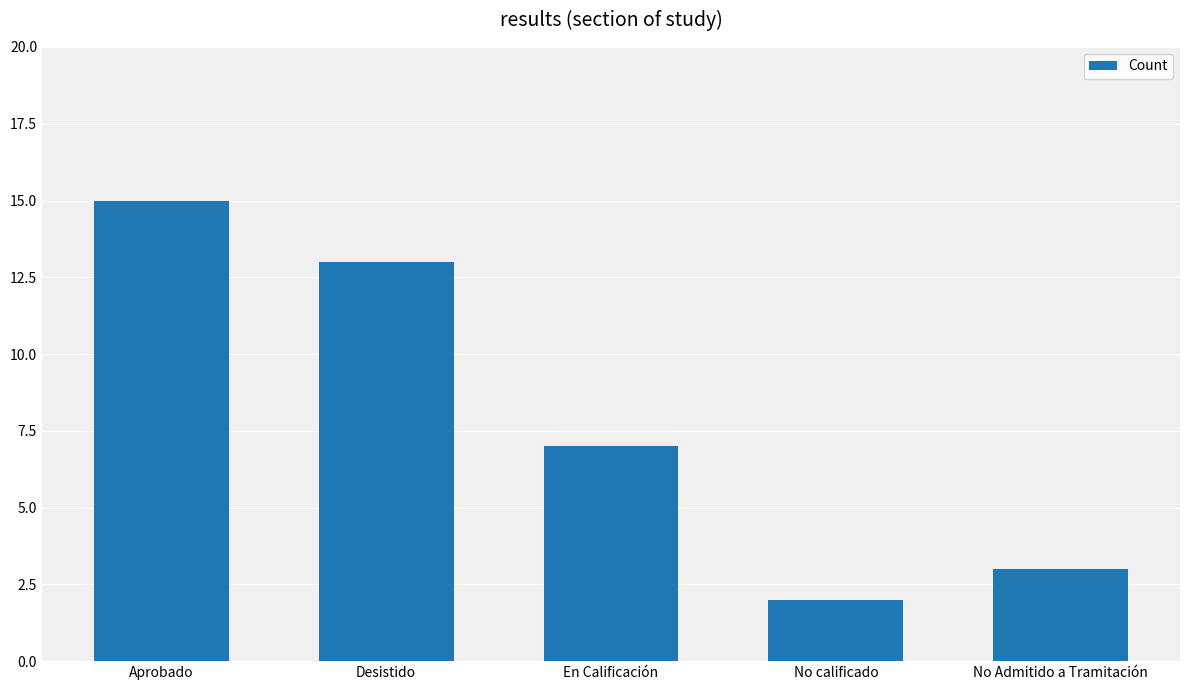

What is the value of the 1st bar from the left?

15